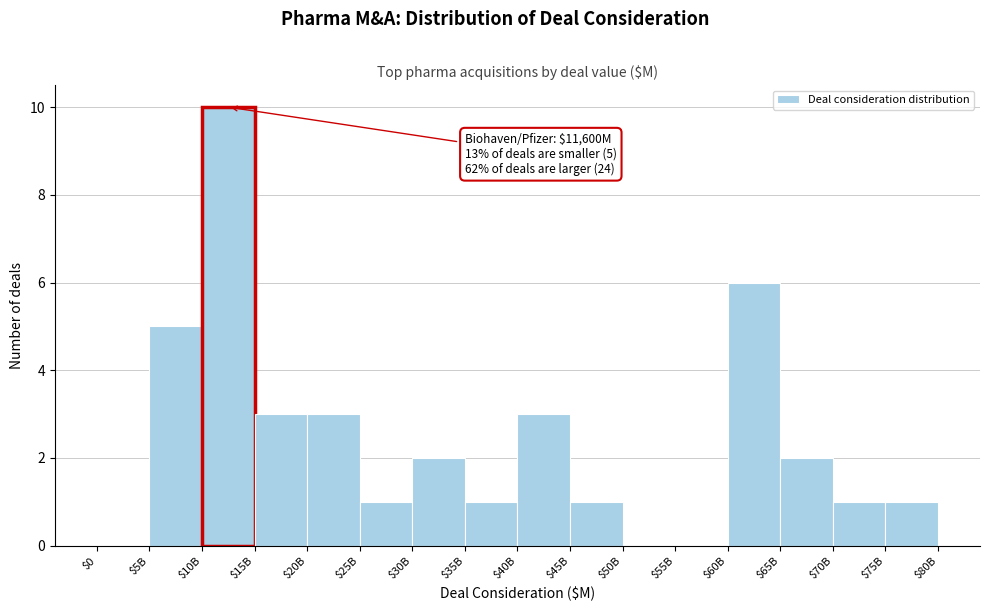

True or false: the data shows 3 at $20B.

True